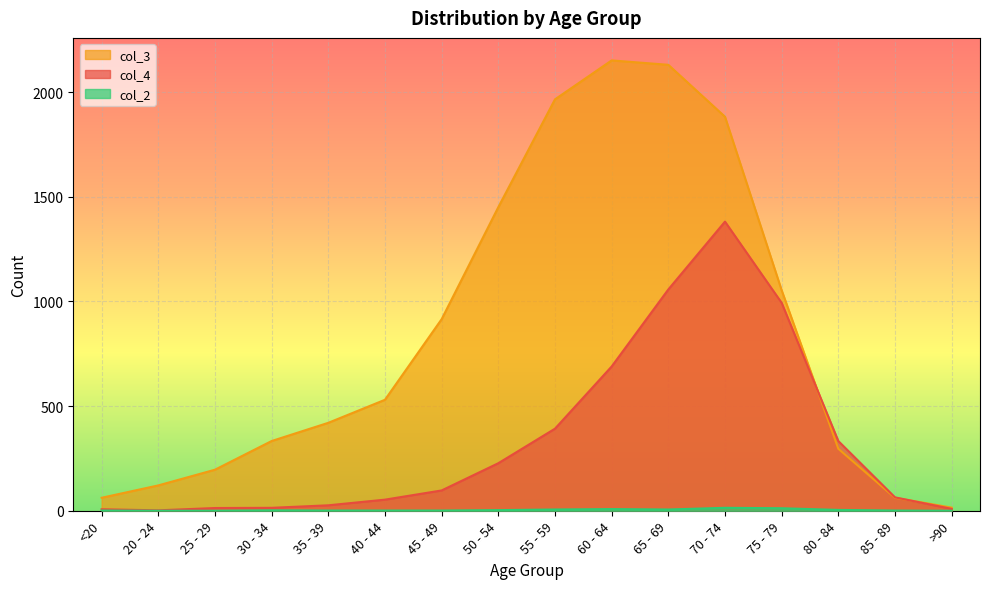

What is the average value of the col_4 series?

335